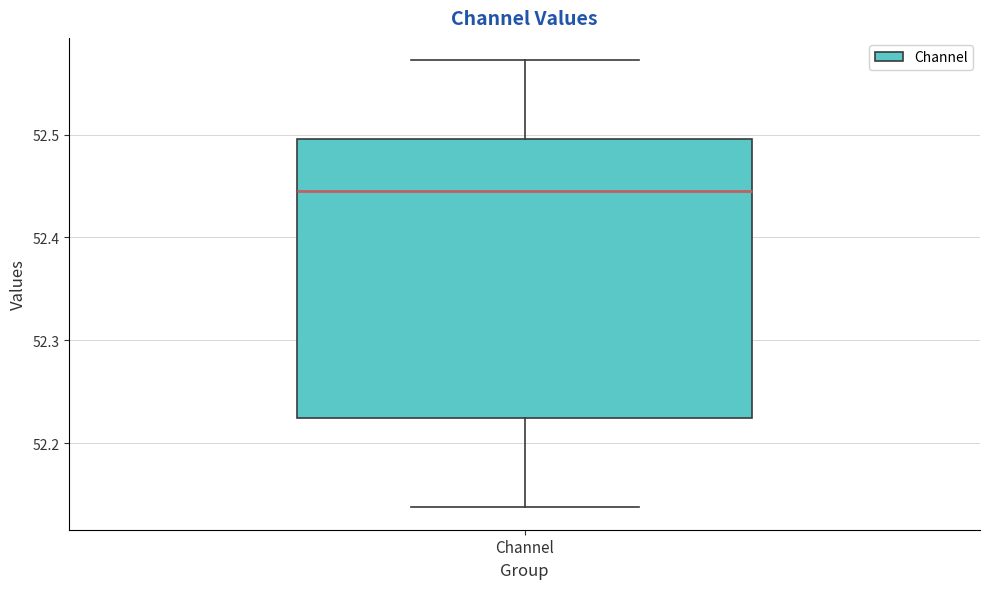

Where does the lower whisker of the box for Channel end on the y-axis? The values are not printed on the chart, so give them approximately, as read against the axis.

52.14